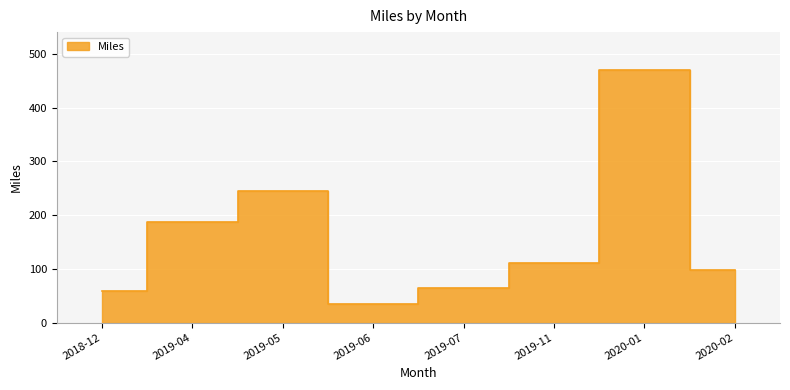

Reading left to right, what are all the values shown in this chart?

2018-12=58	2019-04=188	2019-05=244	2019-06=34	2019-07=65	2019-11=111	2020-01=470	2020-02=98